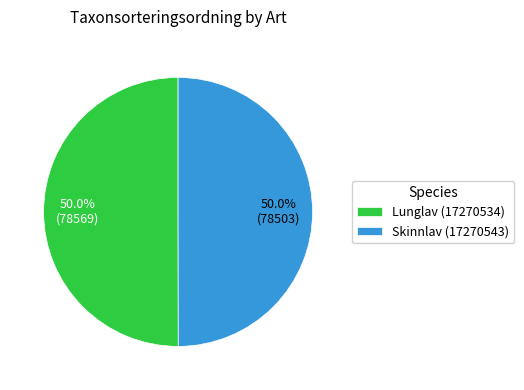

To the nearest percent, what is the average slice percentage?

50%